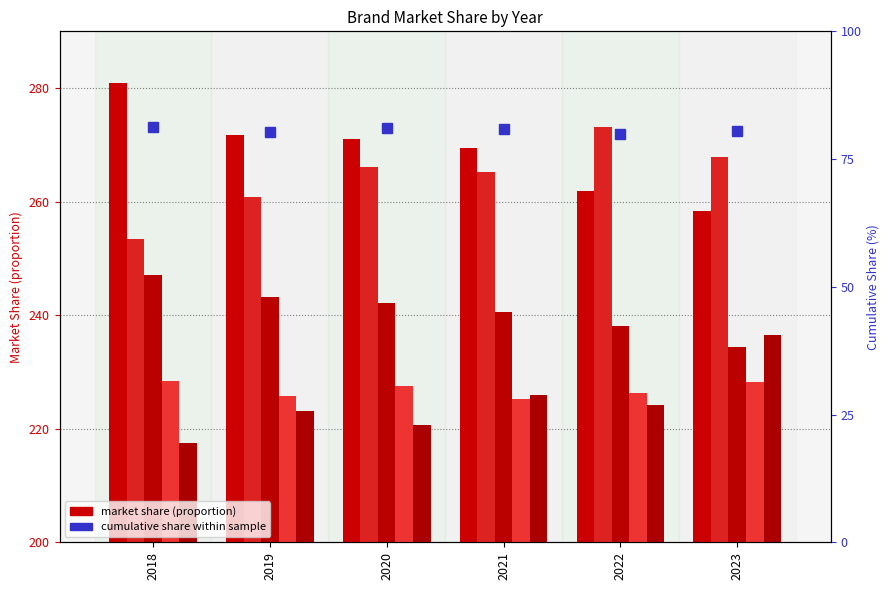

What is the difference between the second highest and second lowest values in the Harmonix series?

7.1